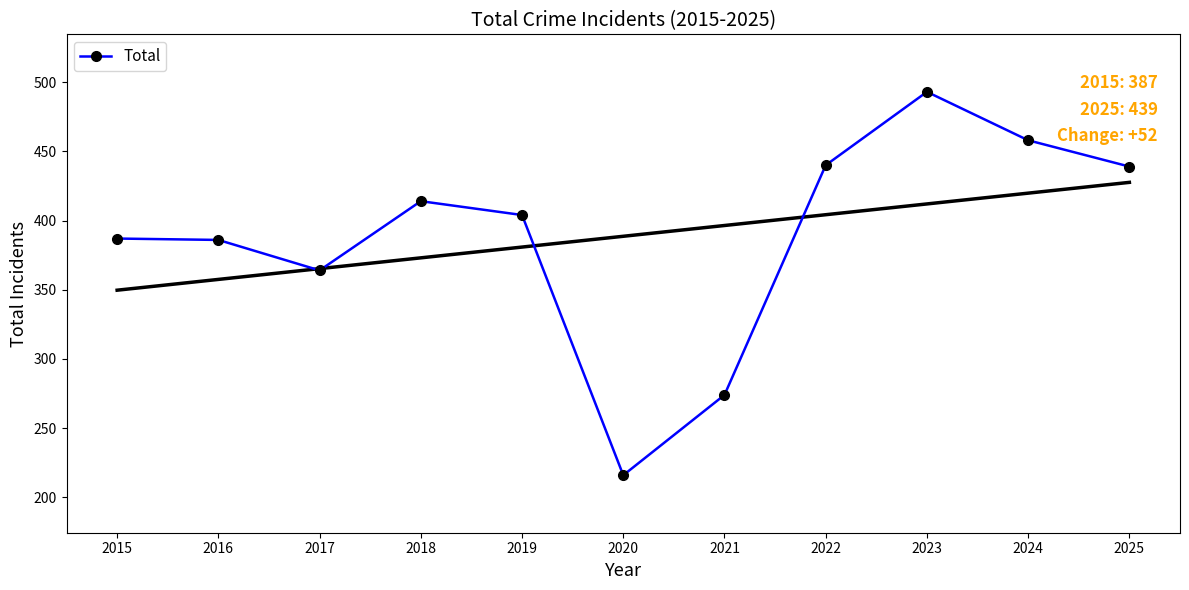

Is this an area chart (filled region under the line)?

No